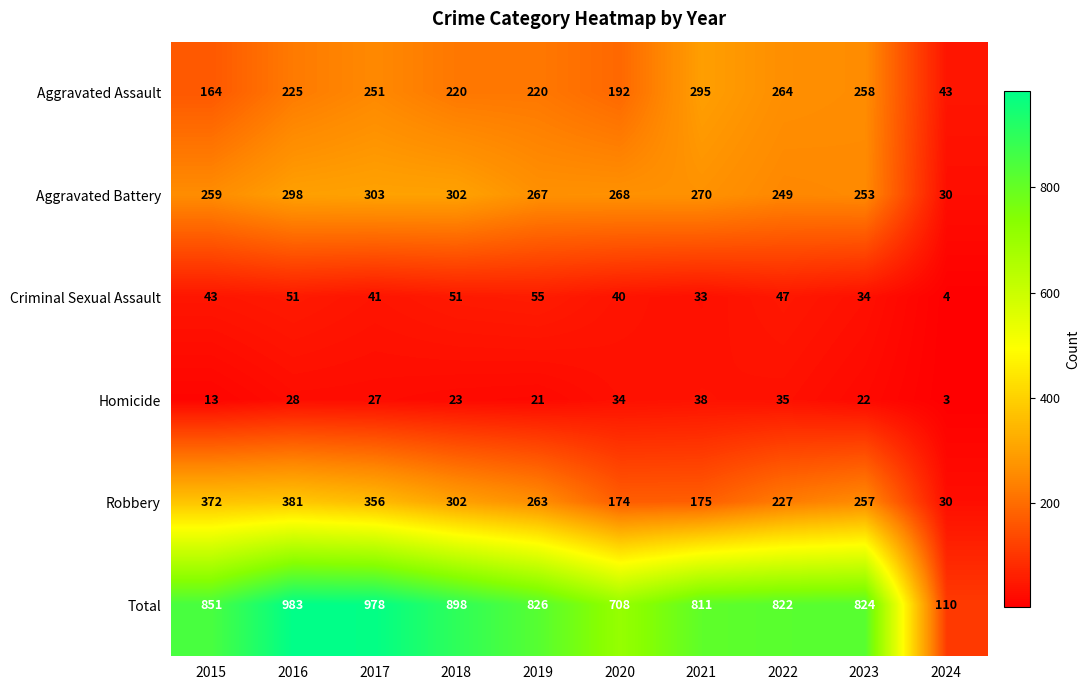

Rank the series by their maximum value, from lowest to highest.

Homicide, Criminal Sexual Assault, Aggravated Assault, Aggravated Battery, Robbery, Total